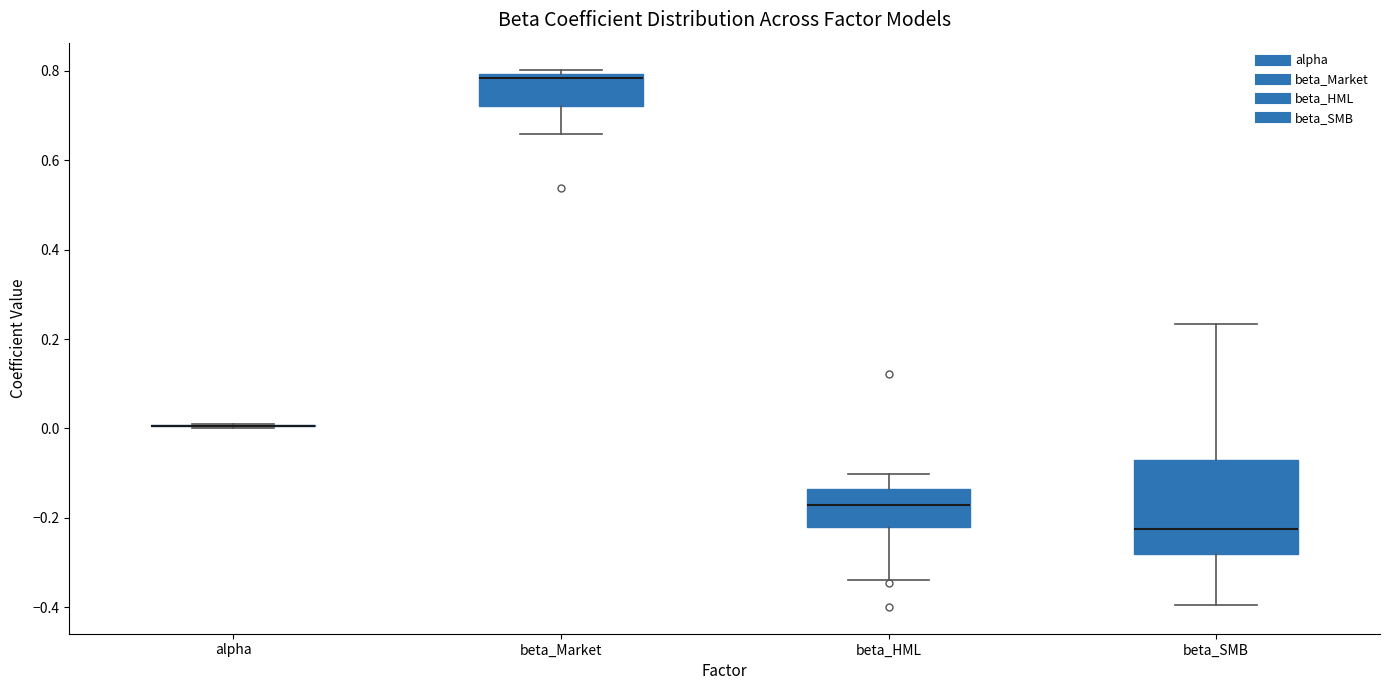

Reading left to right, read every box against the y-axis: the position of its median line, the range the box covers, and the ends of its whiskers. The values are not printed on the chart, so give them approximately, as read against the axis.

alpha: box collapsed to a line at 0.00, whiskers 0.00 to 0.00
beta_Market: median 0.78, box 0.72 to 0.80, whiskers 0.66 to 0.80 (just above the box's upper edge)
beta_HML: median -0.18, box -0.22 to -0.14, whiskers -0.34 to -0.10
beta_SMB: median -0.22, box -0.28 to -0.06, whiskers -0.40 to 0.24